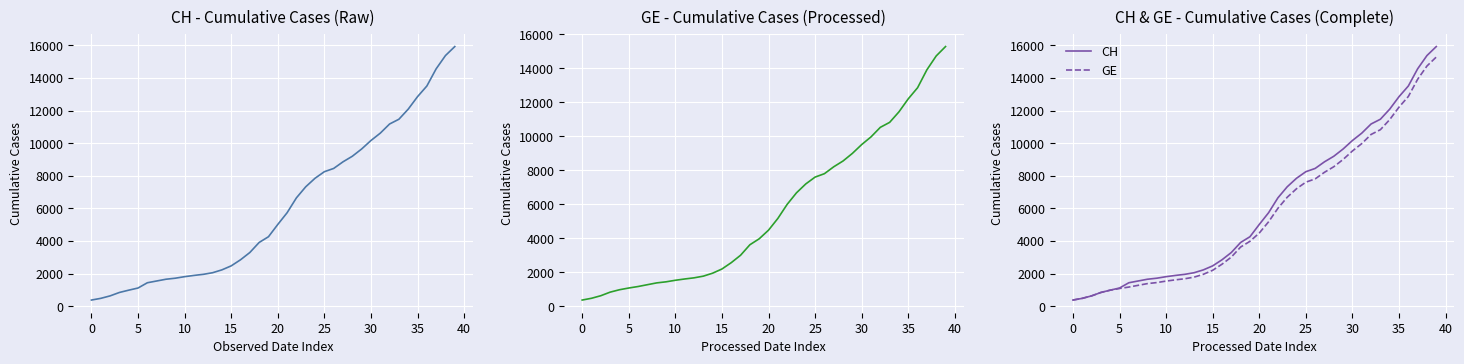

Which series has the largest total across all categories?

CH